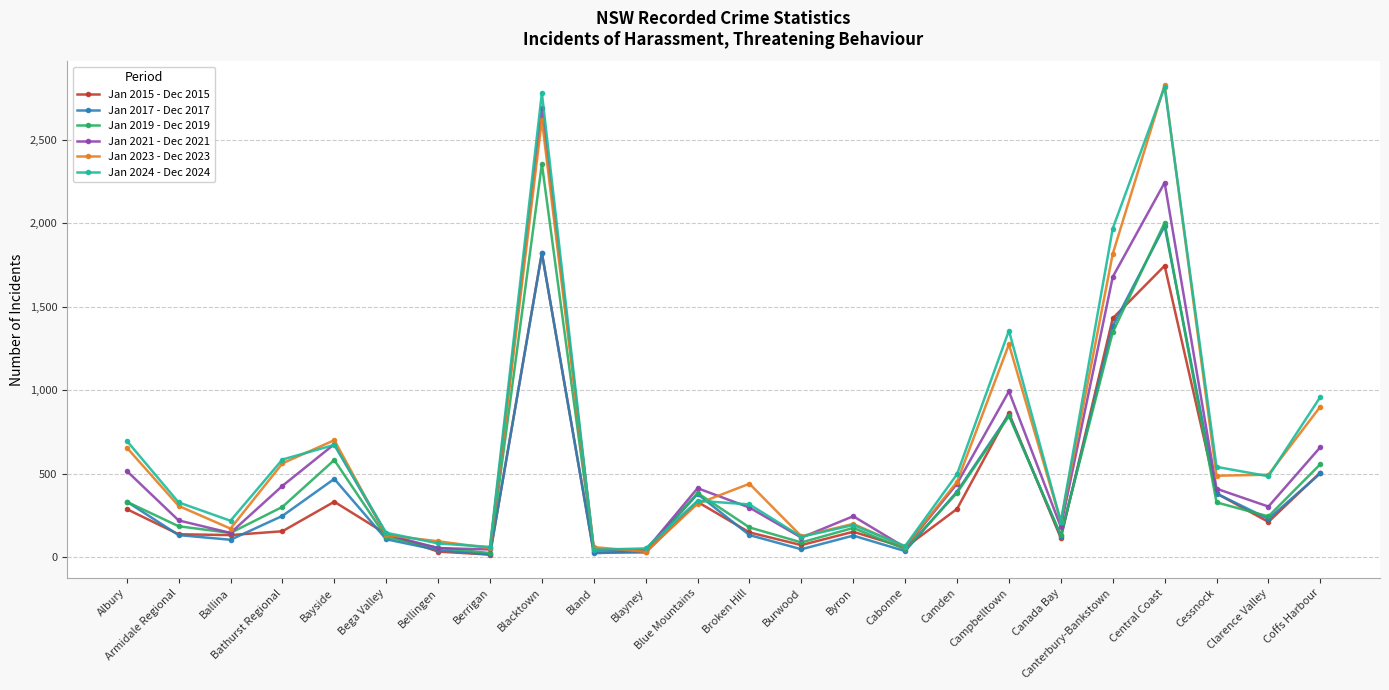

In Jan 2023 - Dec 2023, how many points are higher than both neighbors (excluding endpoints)?

6